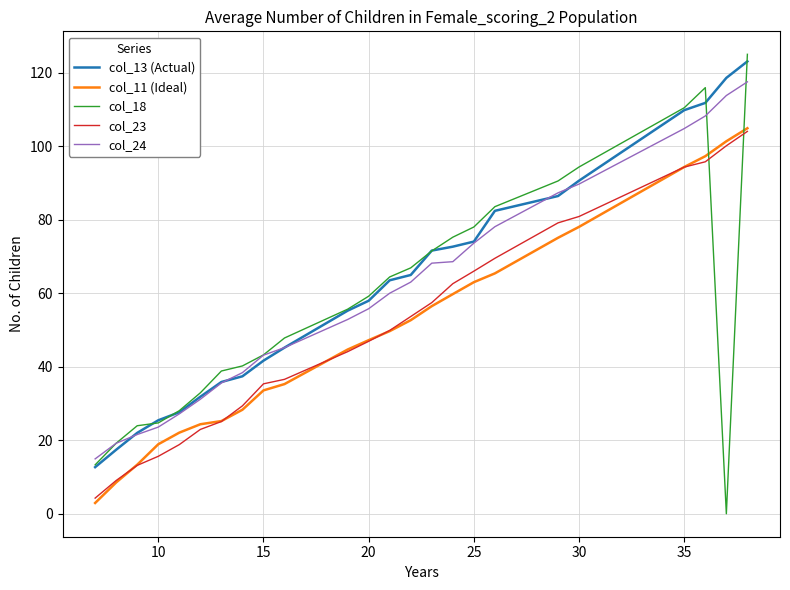

What is the greatest value displayed?

125.0